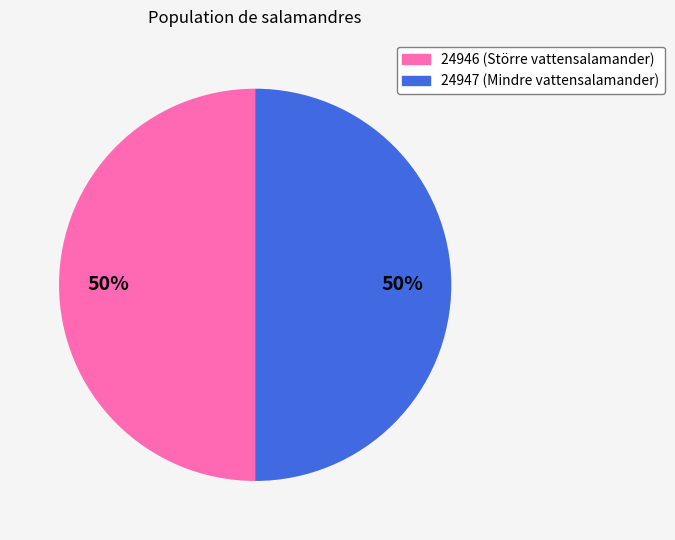

How many segments does this pie chart have?

2